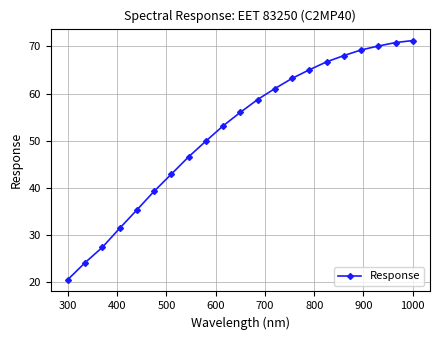

What is the average value?

52.0